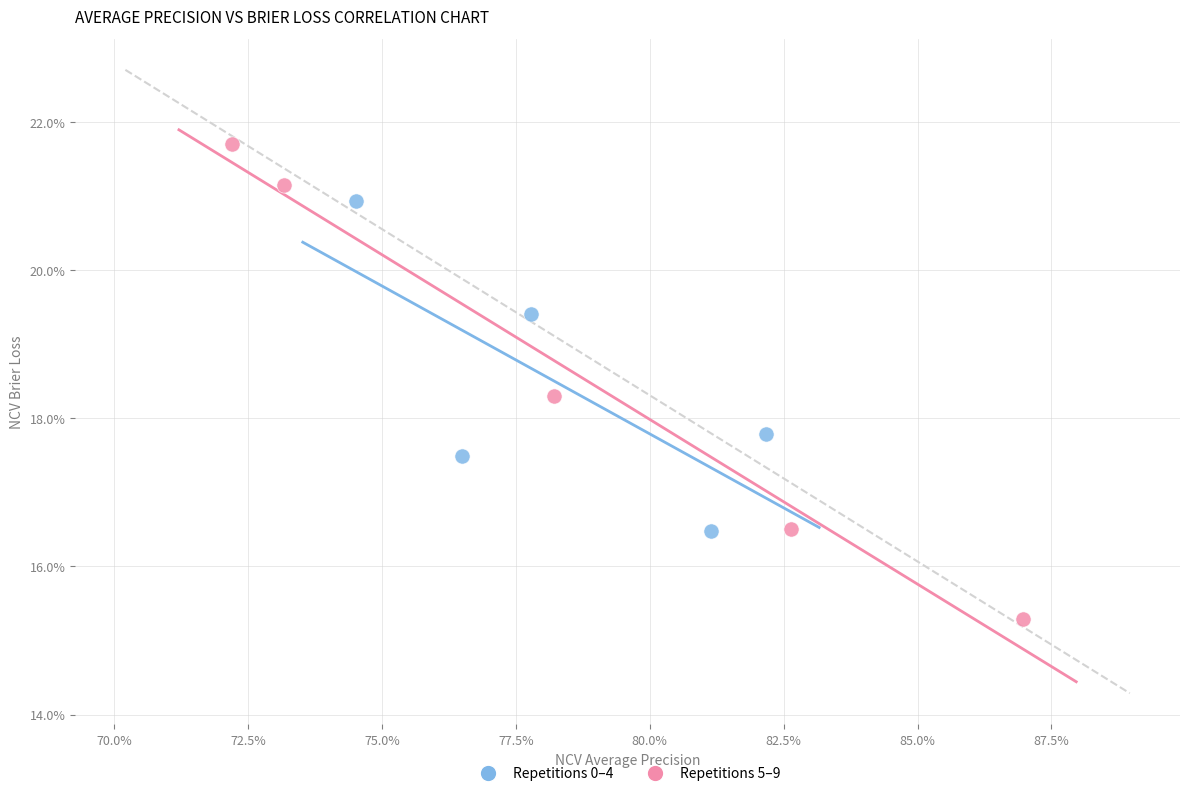

Which series has the largest Y range (max minus min)?

Repetitions 5–9